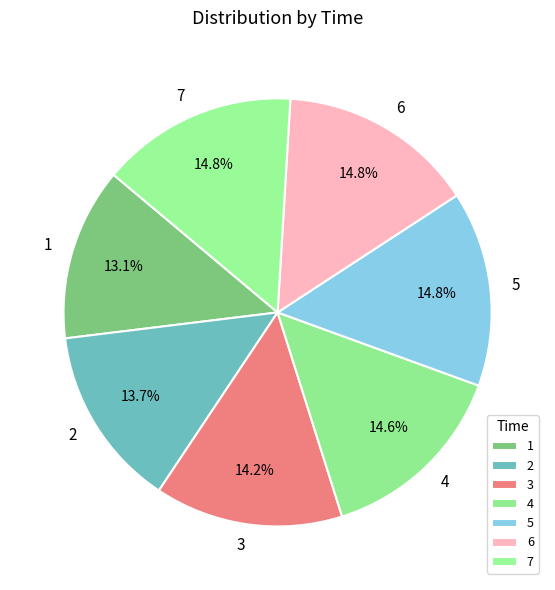

How many slices are in this pie chart?

7